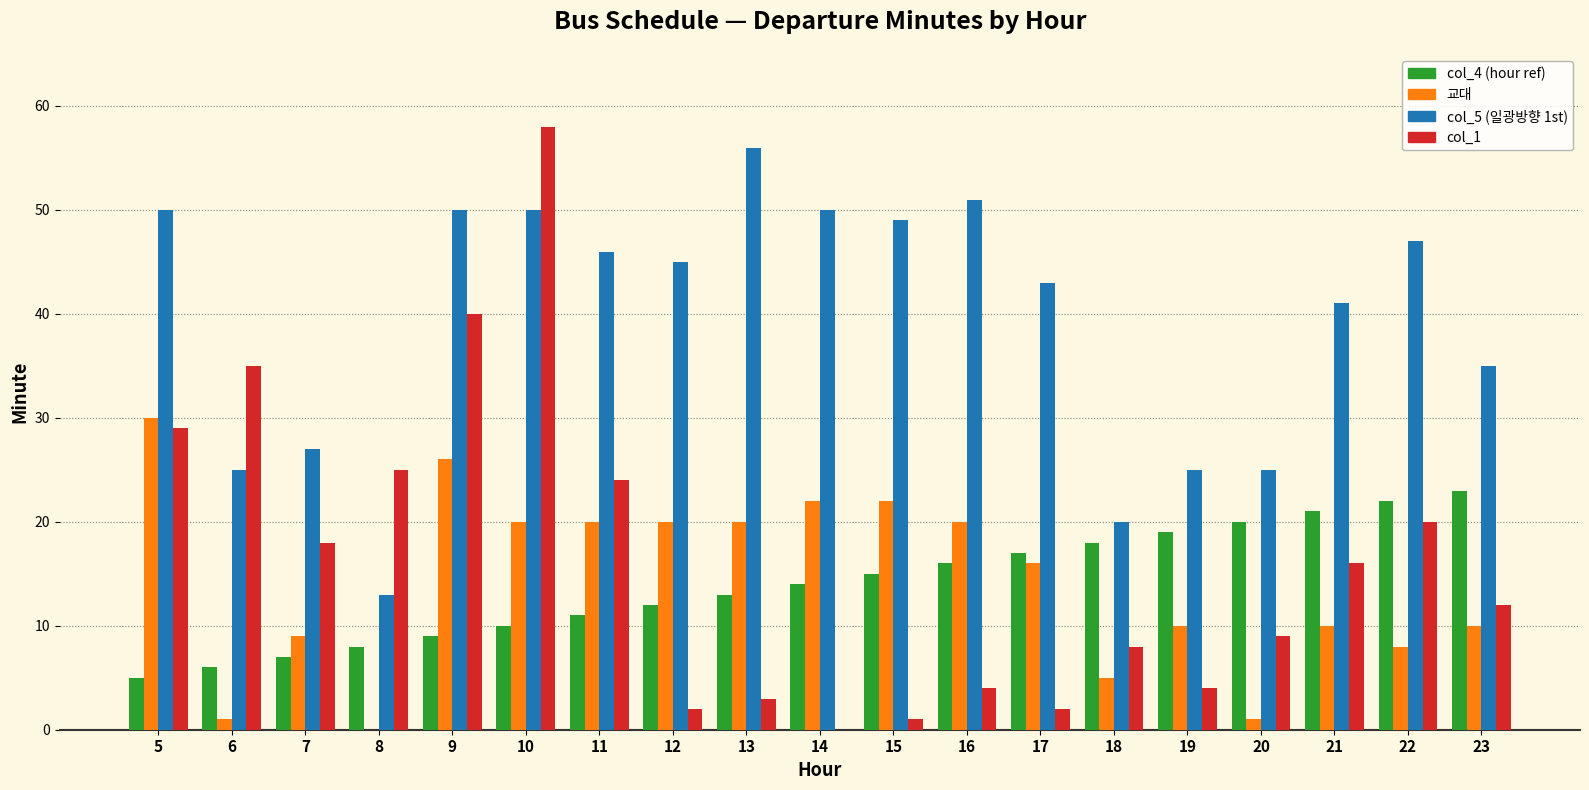

Between 21 and 23, which series saw the biggest shift?

col_5 (일광방향 1st)